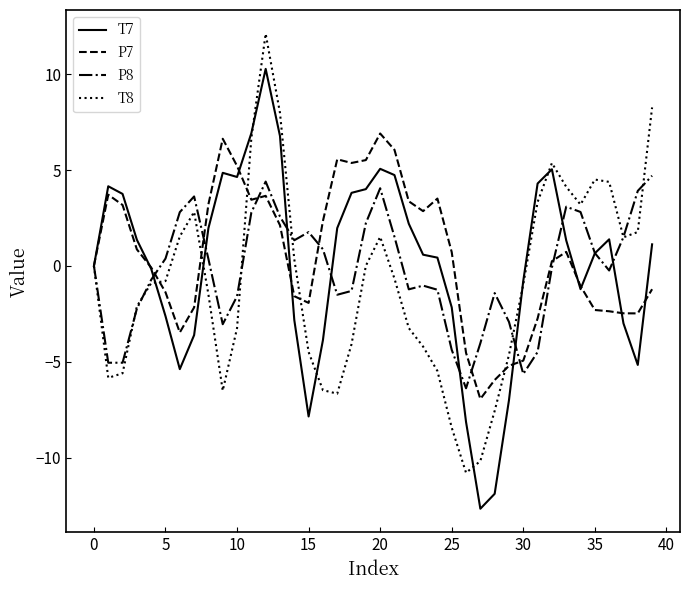

What is the maximum value shown in the chart?

12.1